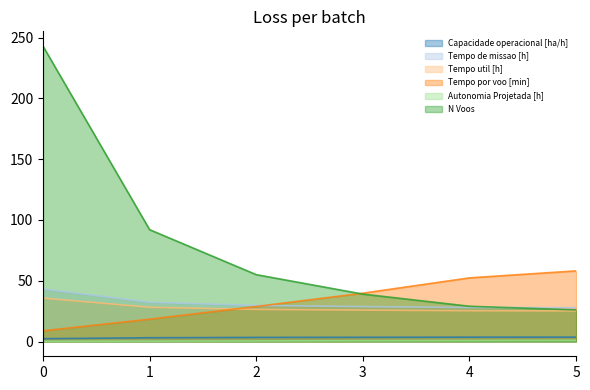

What is the difference between the maximum and minimum values in the Capacidade operacional [ha/h] series?

1.3